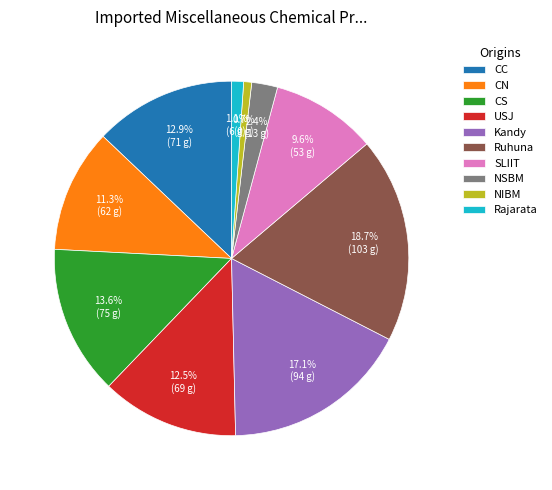

Which category has the biggest portion of the pie?

Ruhuna